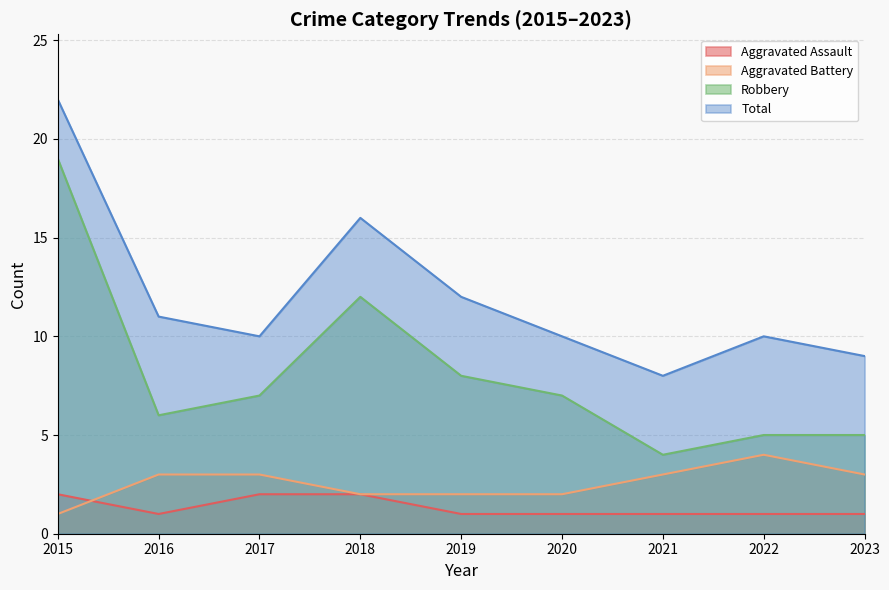

True or false: Aggravated Assault and Robbery cross at least once.

False